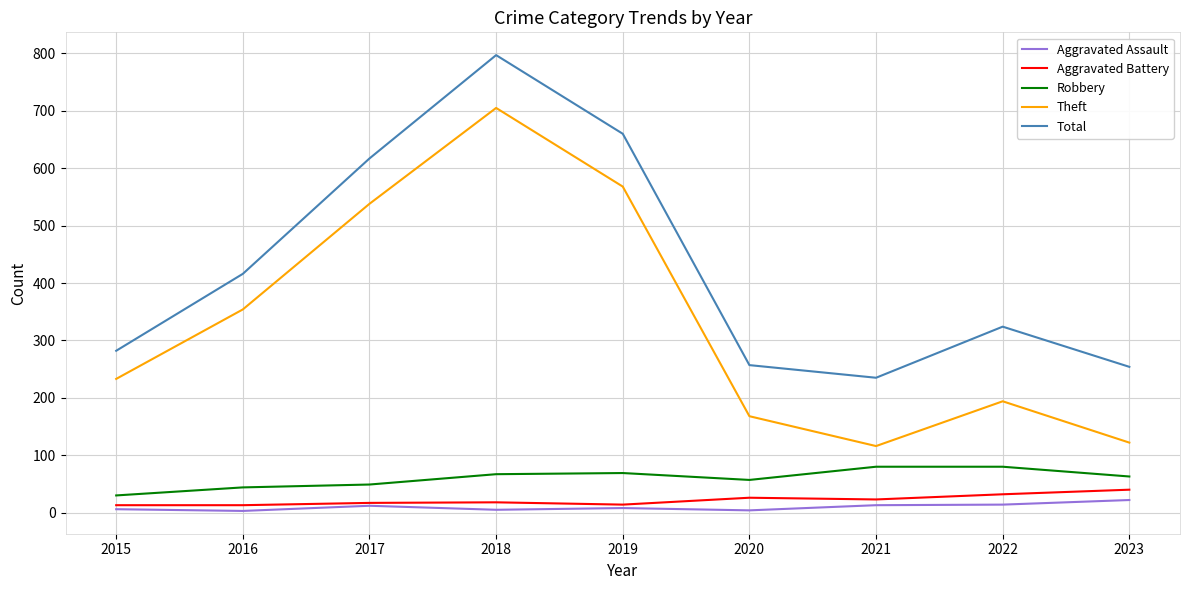

How many lines are shown in the chart?

5